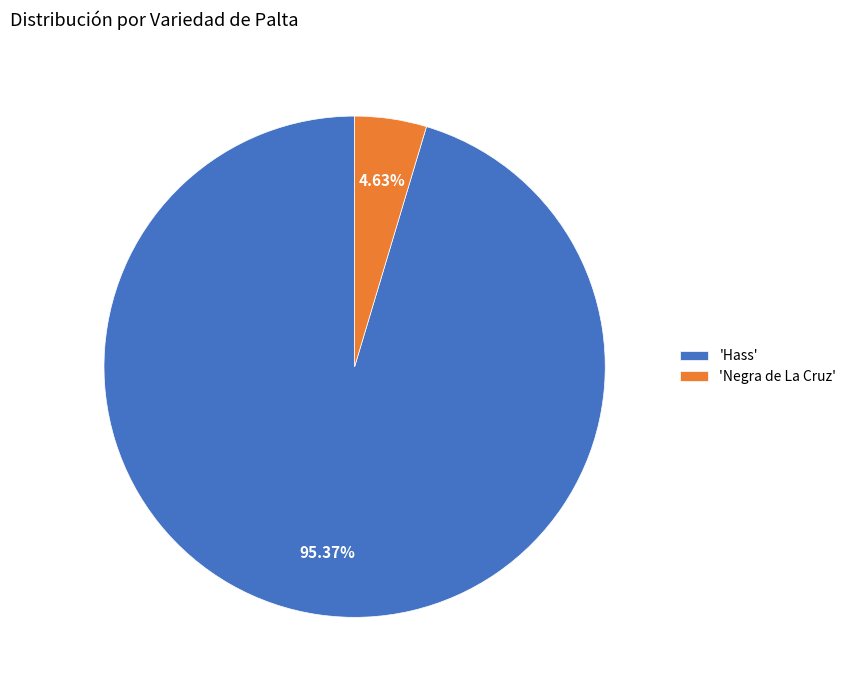

What is the majority slice?

'Hass'